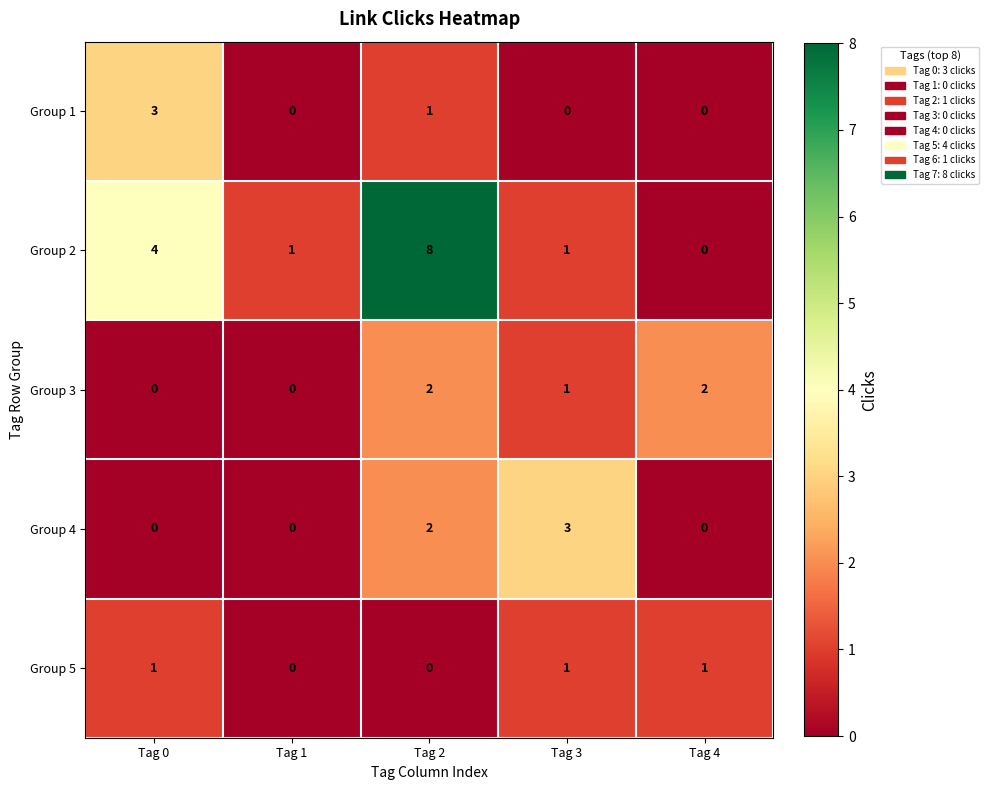

What is the difference between the maximum and second lowest values in the Group 1 series?

3